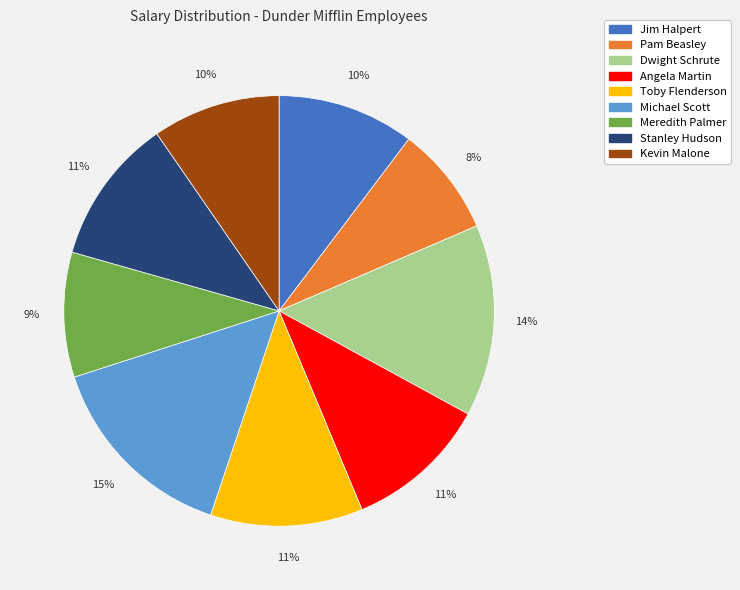

Is it true that Jim Halpert is 10% of the pie?

True